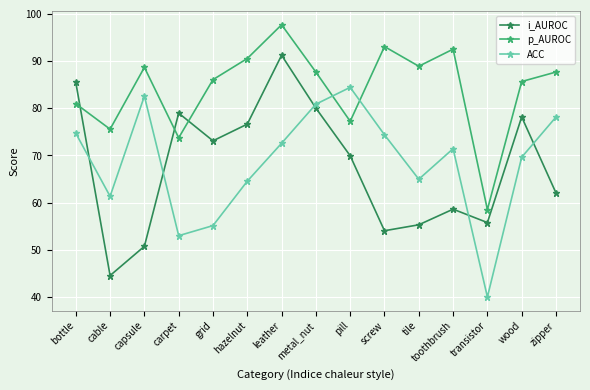

Is it true that i_AUROC equals 80.0 at metal_nut?

True